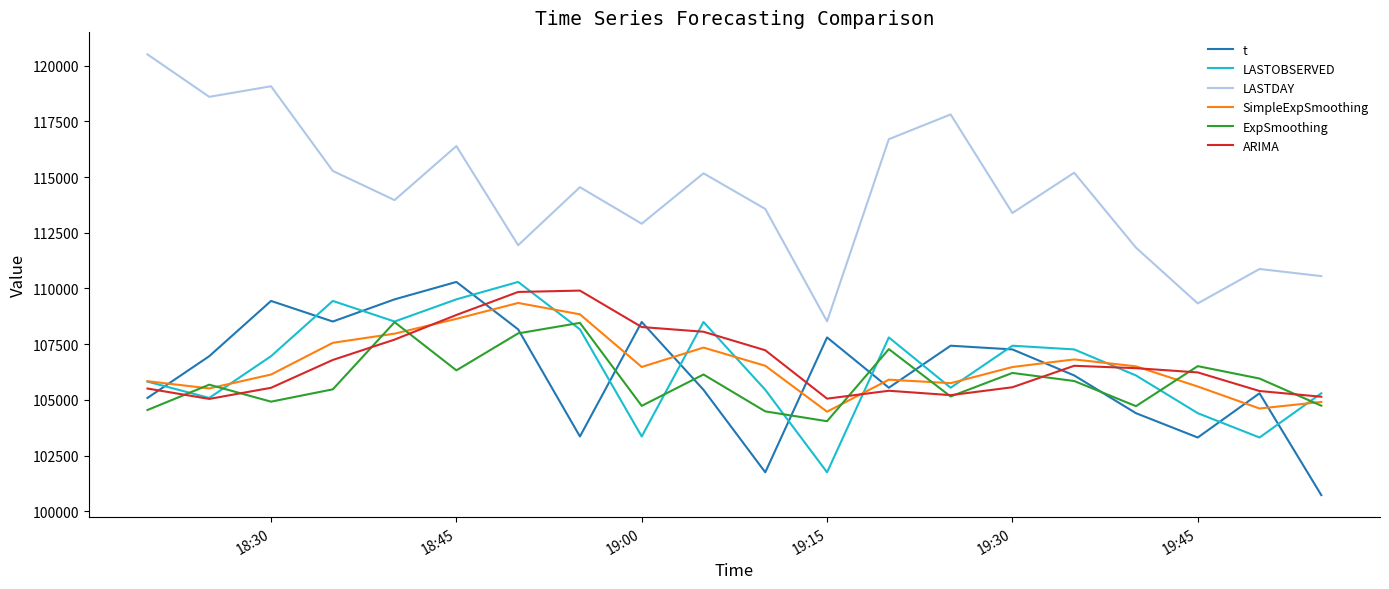

True or false: t and LASTDAY cross at least once.

False